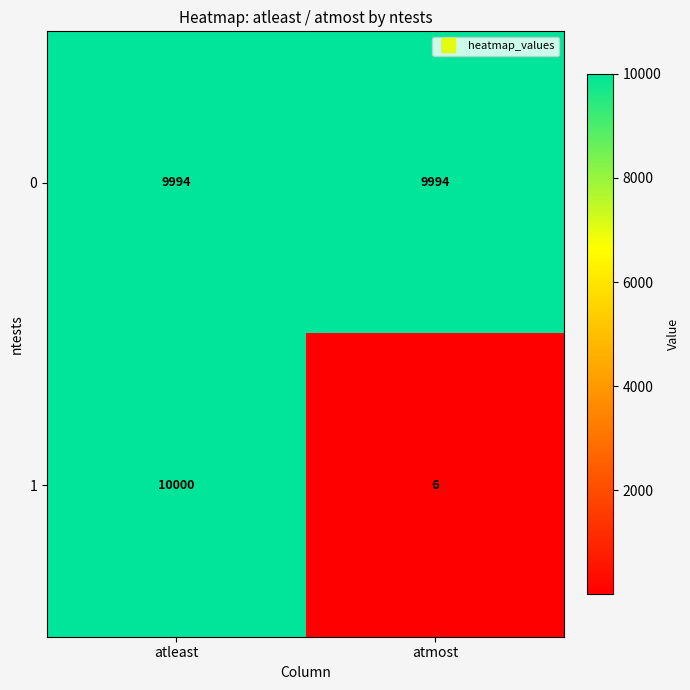

Which series has the largest range (max minus min)?

1